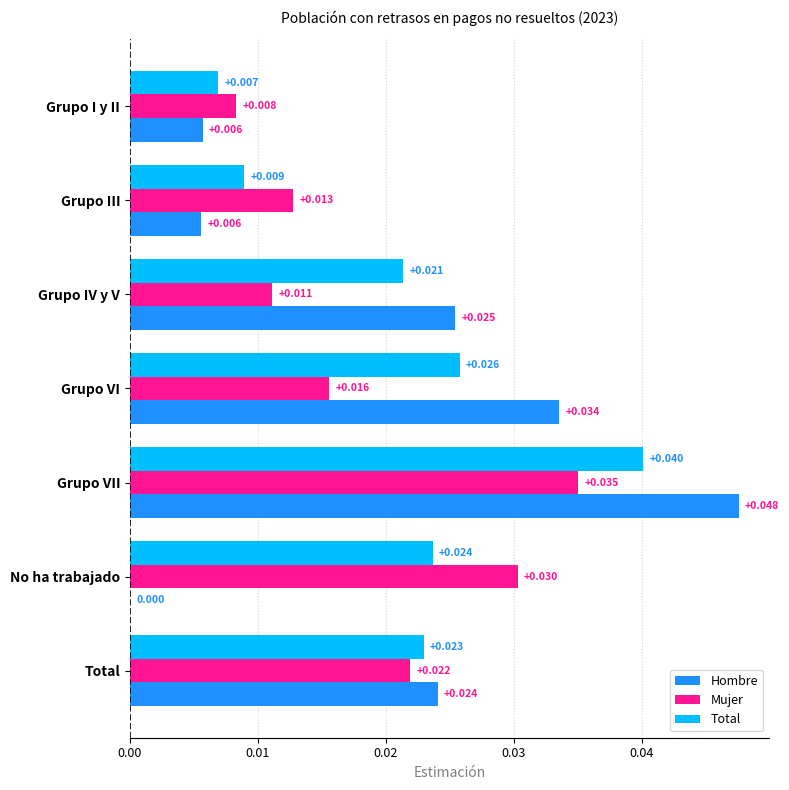

At which label is Hombre closest to 0?

No ha trabajado